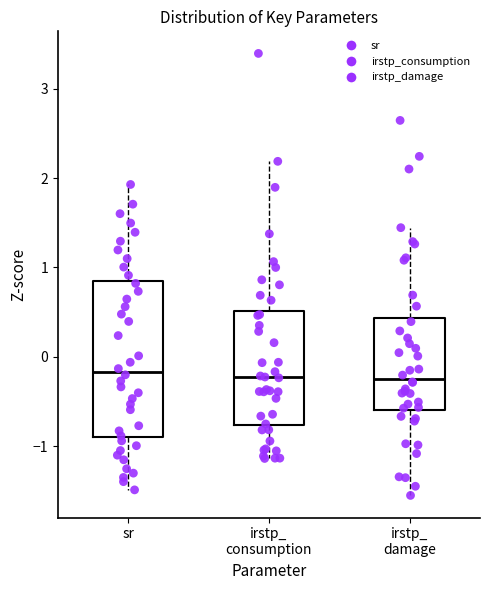

Comparing the boxes themselves (not the whiskers), which one is the tallest?

sr